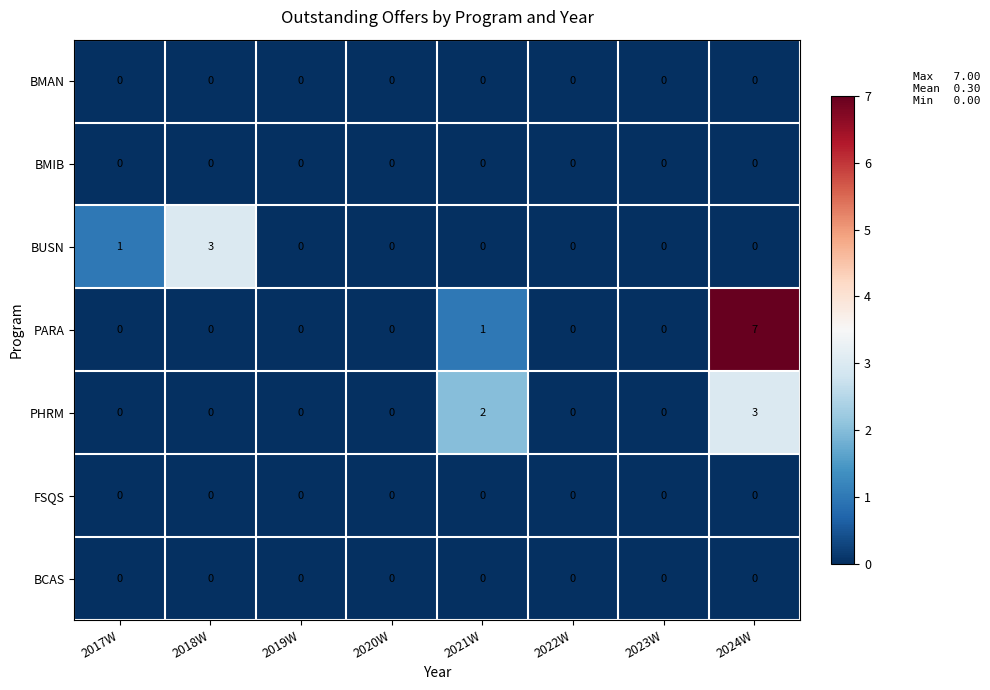

Count the number of data series in this chart.

7